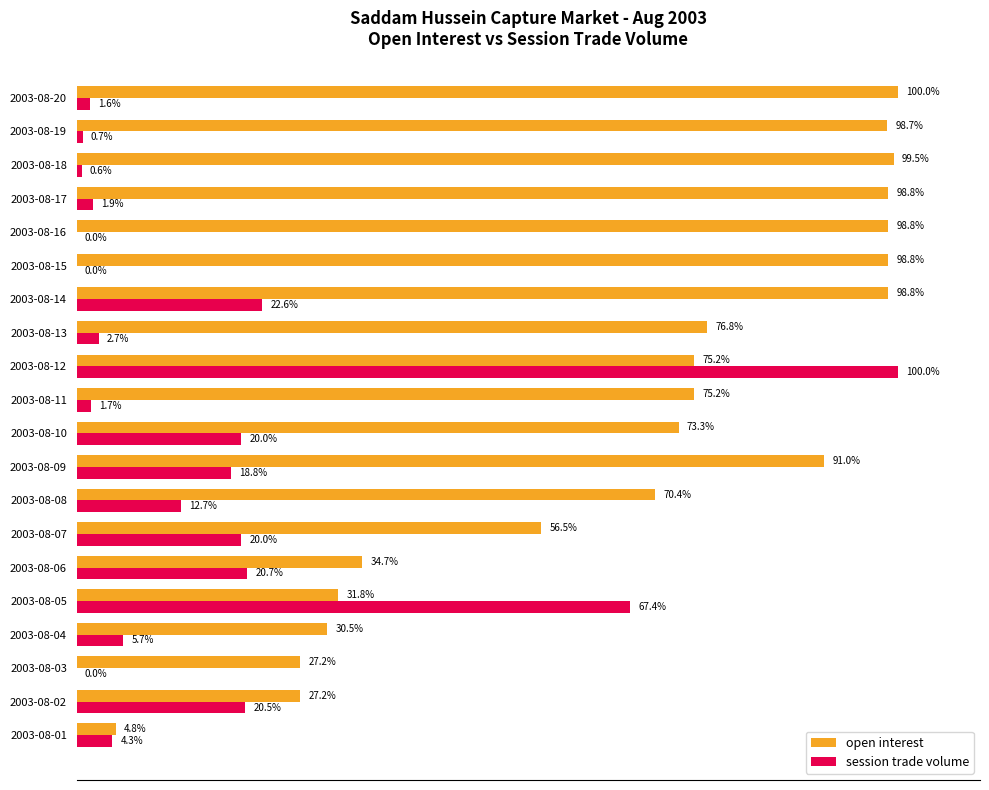

Which category has the highest value in the session trade volume series?

2003-08-12